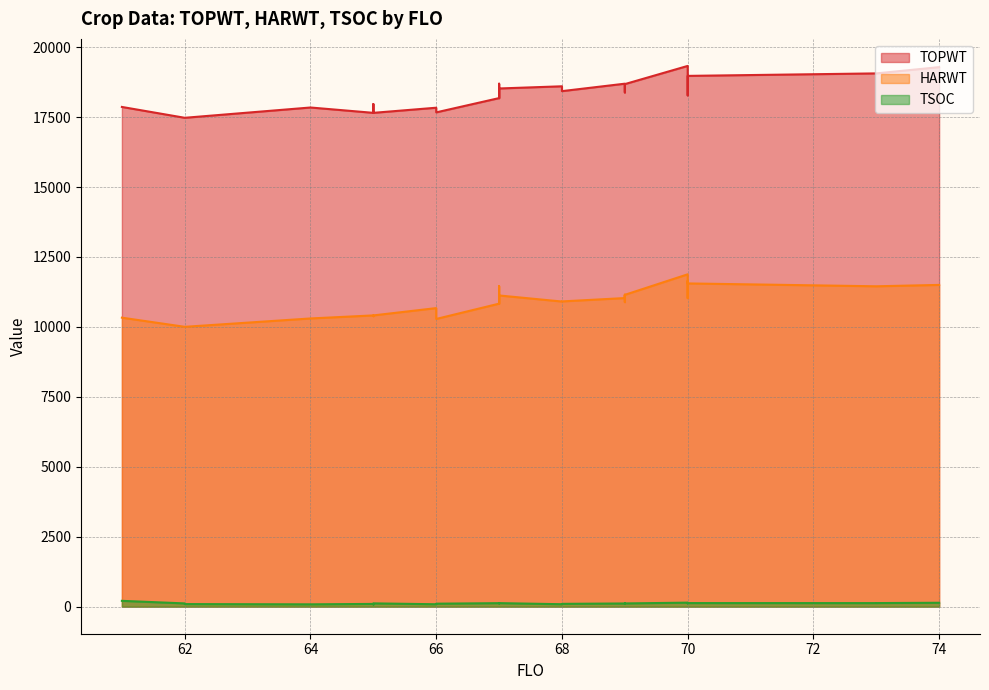

At how many categories does at least one series exceed 7656?

33